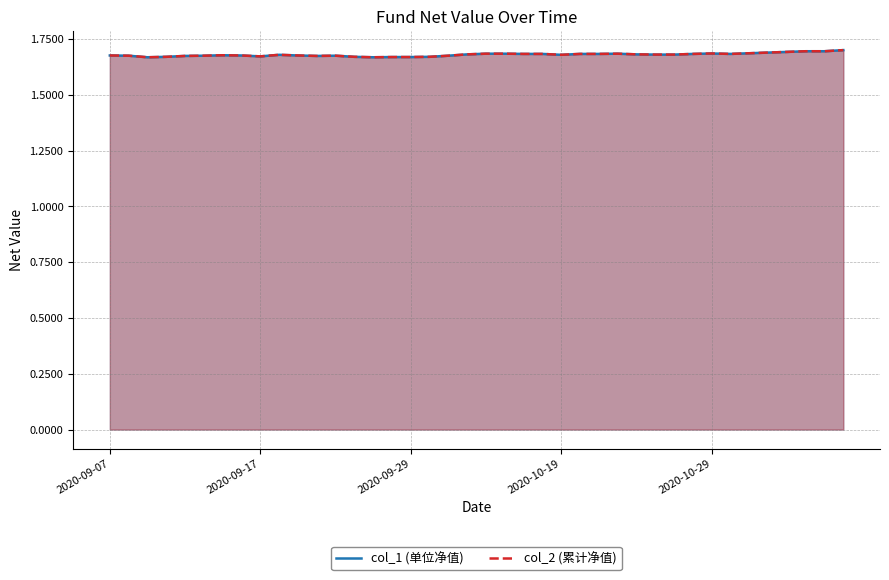

Reading left to right, what are all the values shown in this chart?

col_1 (单位净值): 1.7	1.7	1.7	1.7	1.7	1.7	1.7	1.7	1.7	1.7	1.7	1.7	1.7	1.7	1.7	1.7	1.7	1.7	1.7	1.7	1.7	1.7	1.7	1.7	1.7	1.7	1.7	1.7	1.7	1.7	1.7	1.7	1.7	1.7	1.7	1.7	1.7	1.7	1.7	1.7
col_2 (累计净值): 1.7	1.7	1.7	1.7	1.7	1.7	1.7	1.7	1.7	1.7	1.7	1.7	1.7	1.7	1.7	1.7	1.7	1.7	1.7	1.7	1.7	1.7	1.7	1.7	1.7	1.7	1.7	1.7	1.7	1.7	1.7	1.7	1.7	1.7	1.7	1.7	1.7	1.7	1.7	1.7